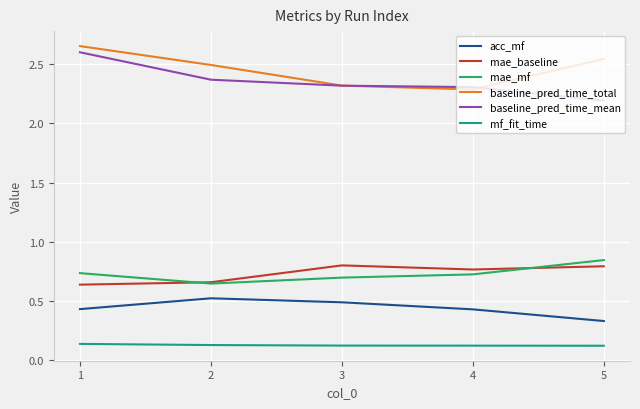

Which series has the largest range (max minus min)?

baseline_pred_time_mean